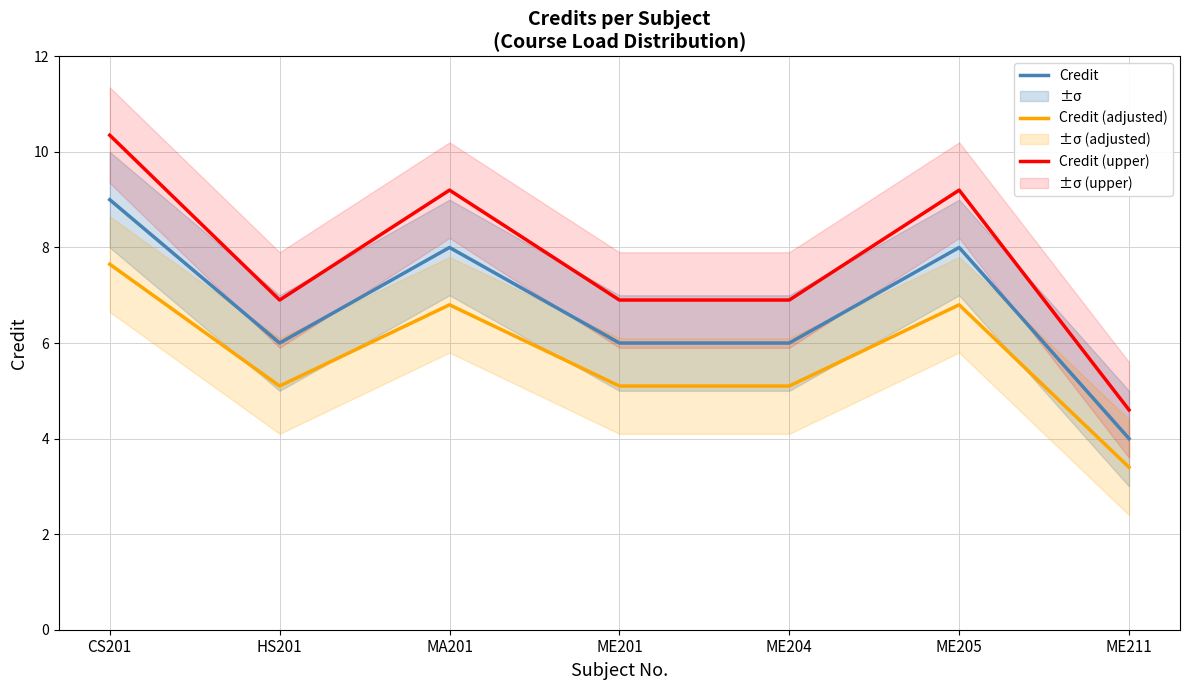

What position from the left is ME211?

7